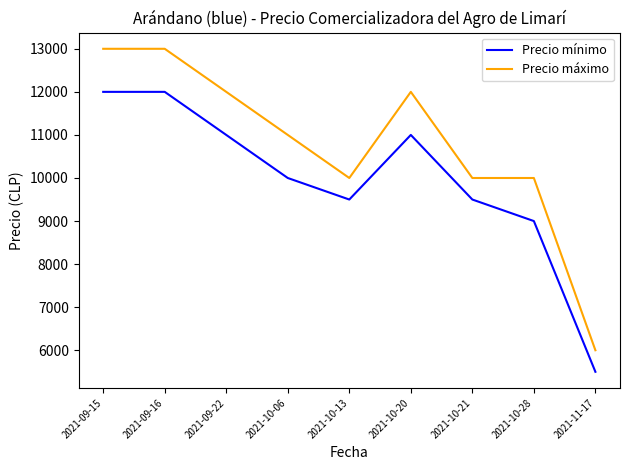

At which category does Precio mínimo reach its first local valley?

2021-10-13